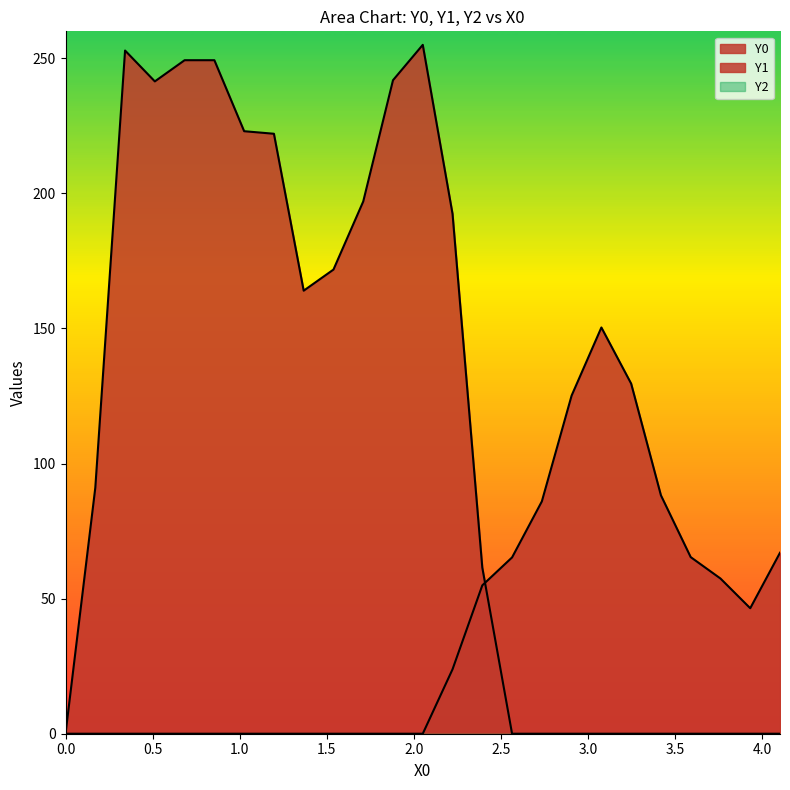

Rank the series by their average value, from lowest to highest.

Y1, Y0